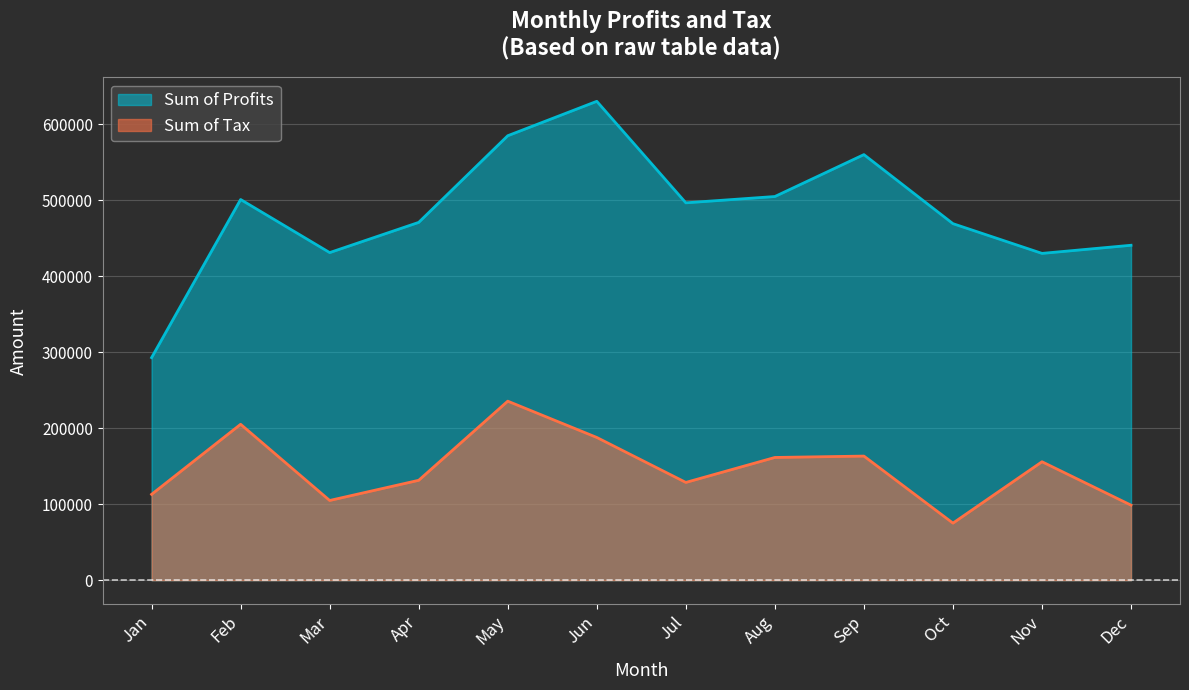

Which series has the largest total across all categories?

Sum of Profits